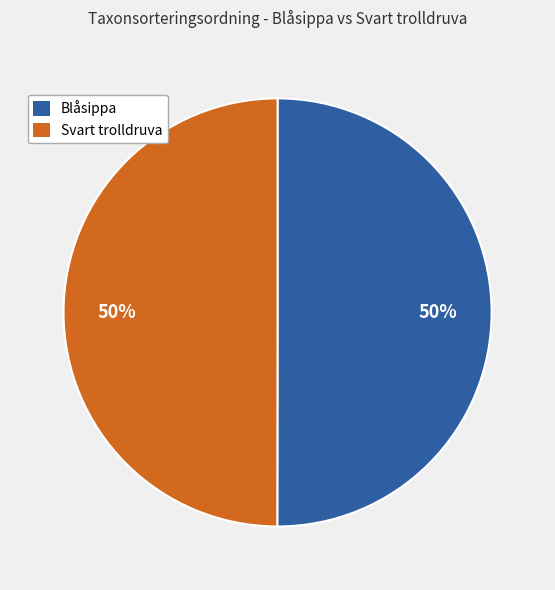

Is the sum of Blåsippa and Svart trolldruva greater than half?

Yes